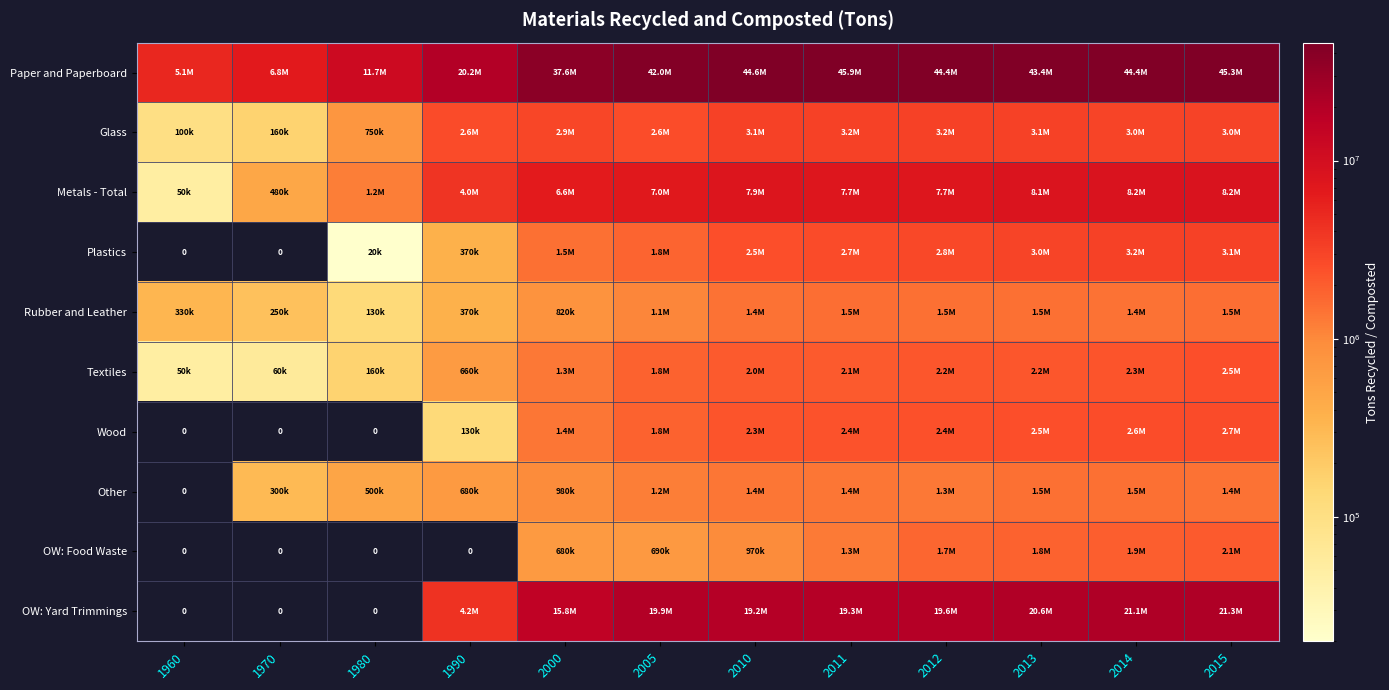

True or false: OW: Food Waste has a value of 1670735 at 2010.

False